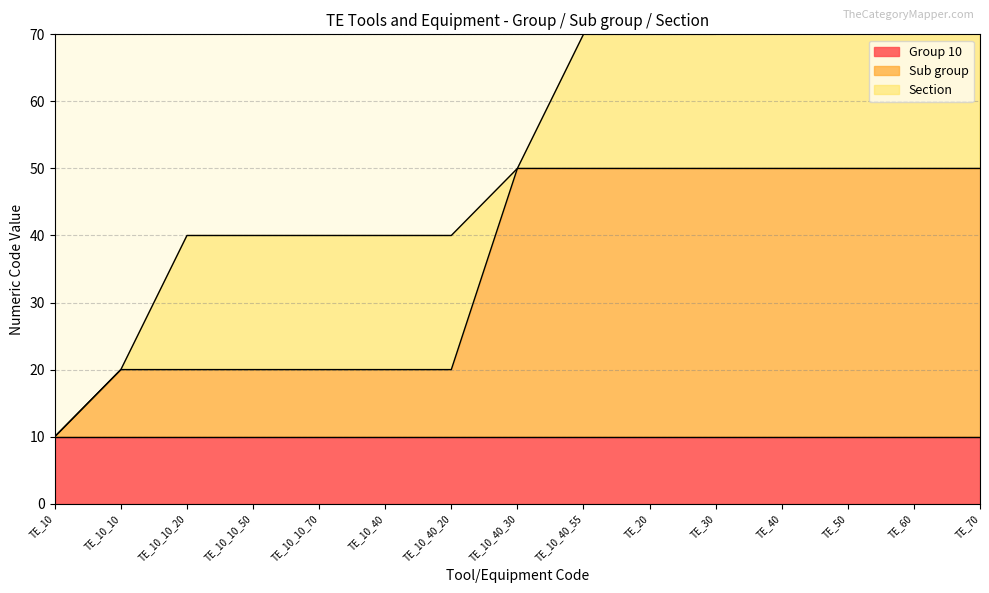

True or false: Sub group has a value of 10 at TE_10_10_20.

True